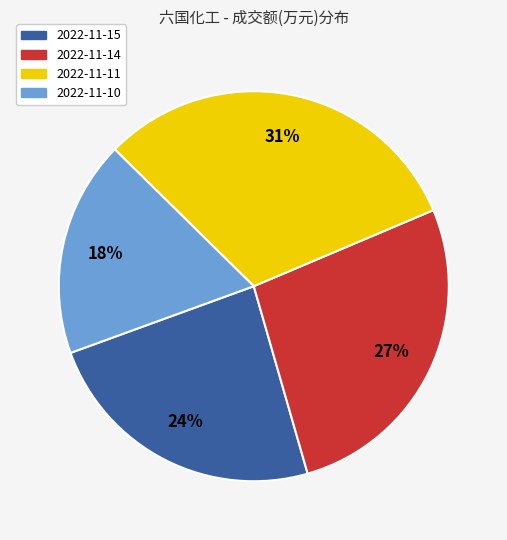

Does 2022-11-15 represent more than half of the total?

No